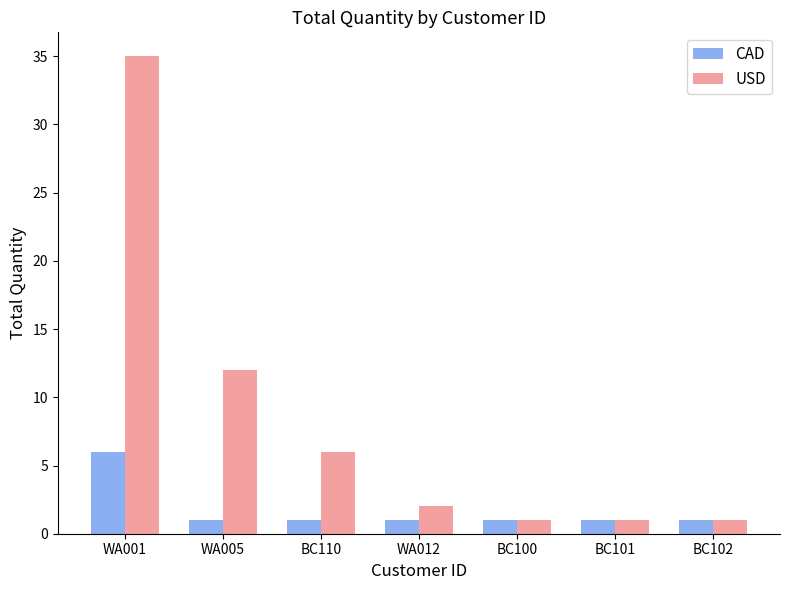

Are the bars horizontal?

No